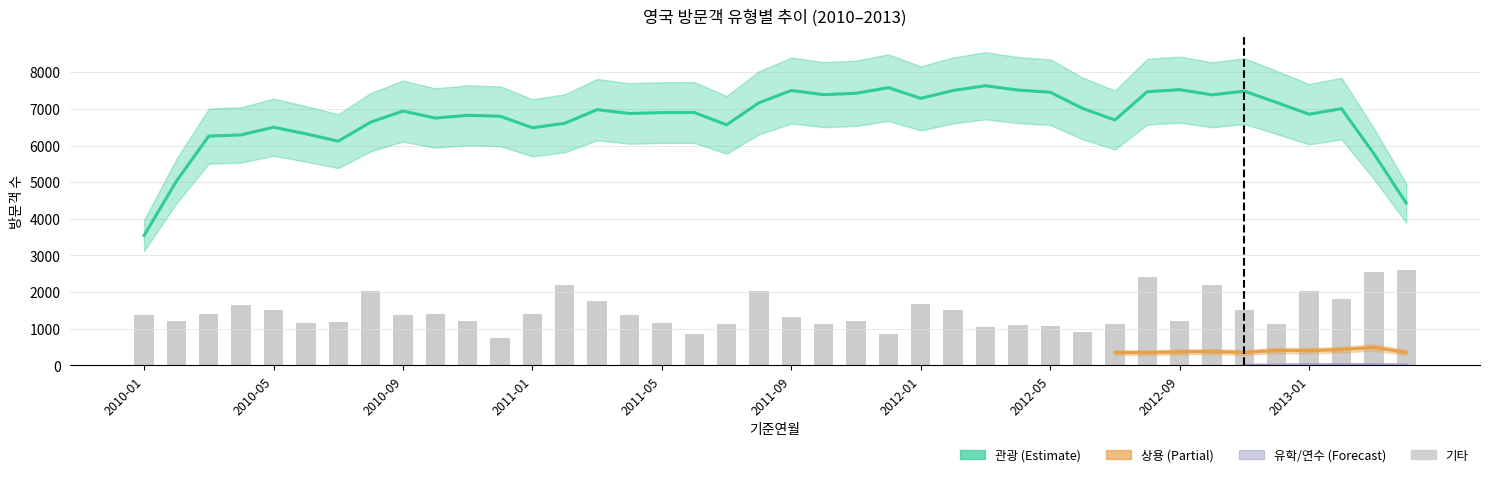

What position from the left is 34?

35